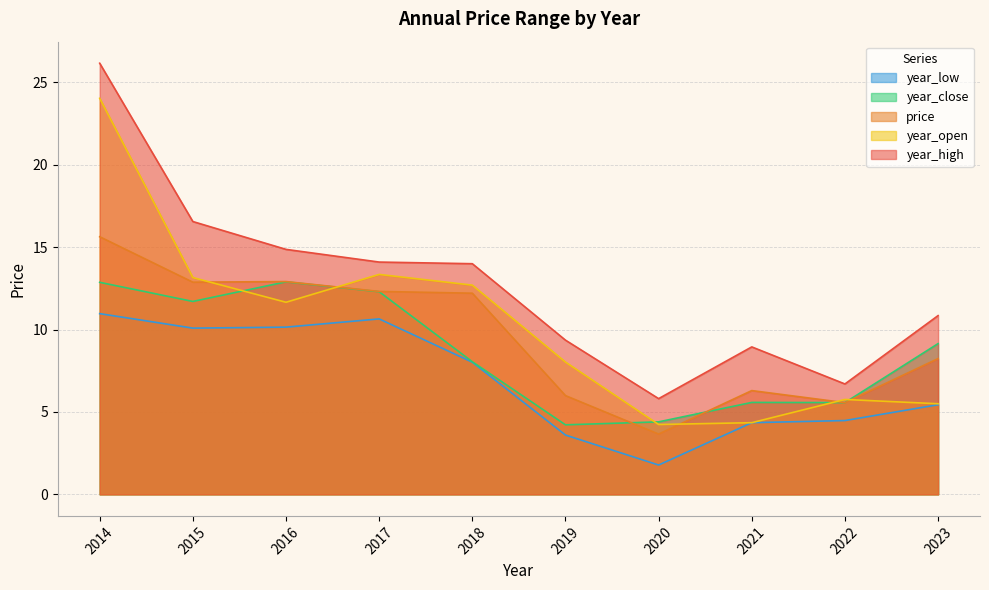

Does the chart have visible grid lines?

Yes